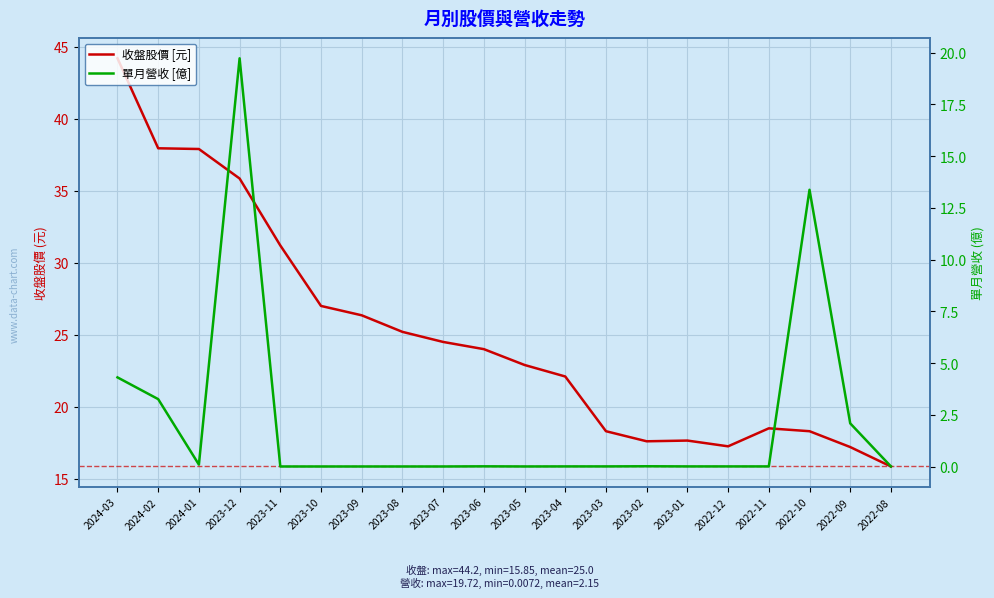

True or false: 收盤股價 [元] has a value of 17.2 at 2022-09.

True